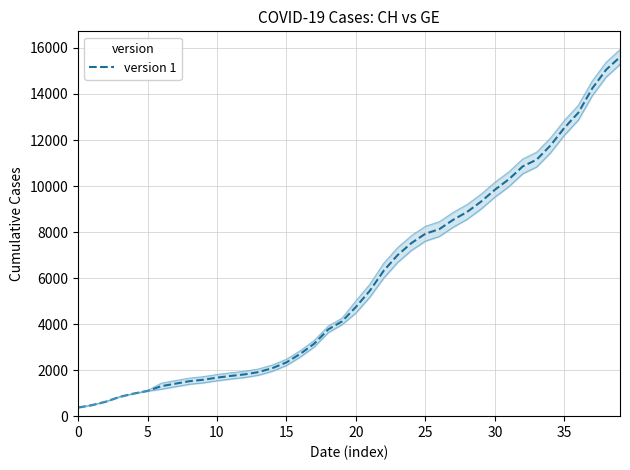

True or false: there are more than 2 points higher than both neighbors.

False